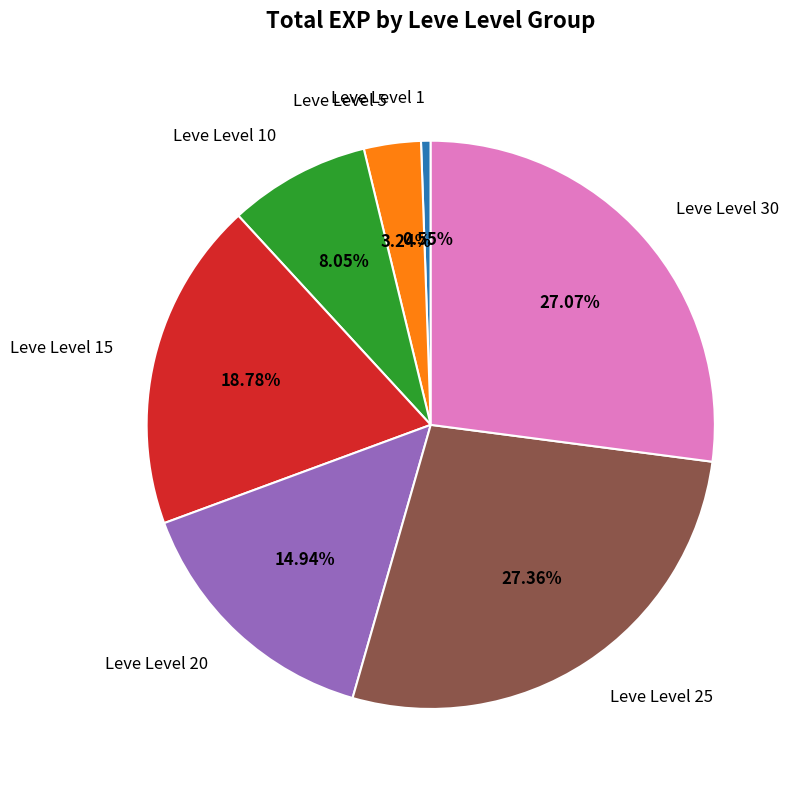

Is there any slice that represents more than half of the pie?

No